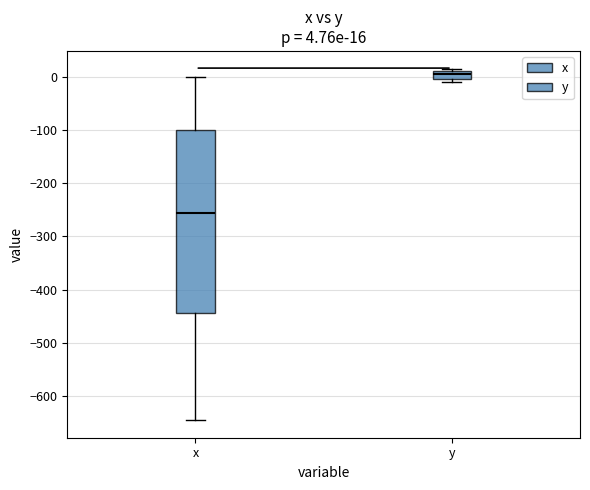

Which box's median line is the highest?

y